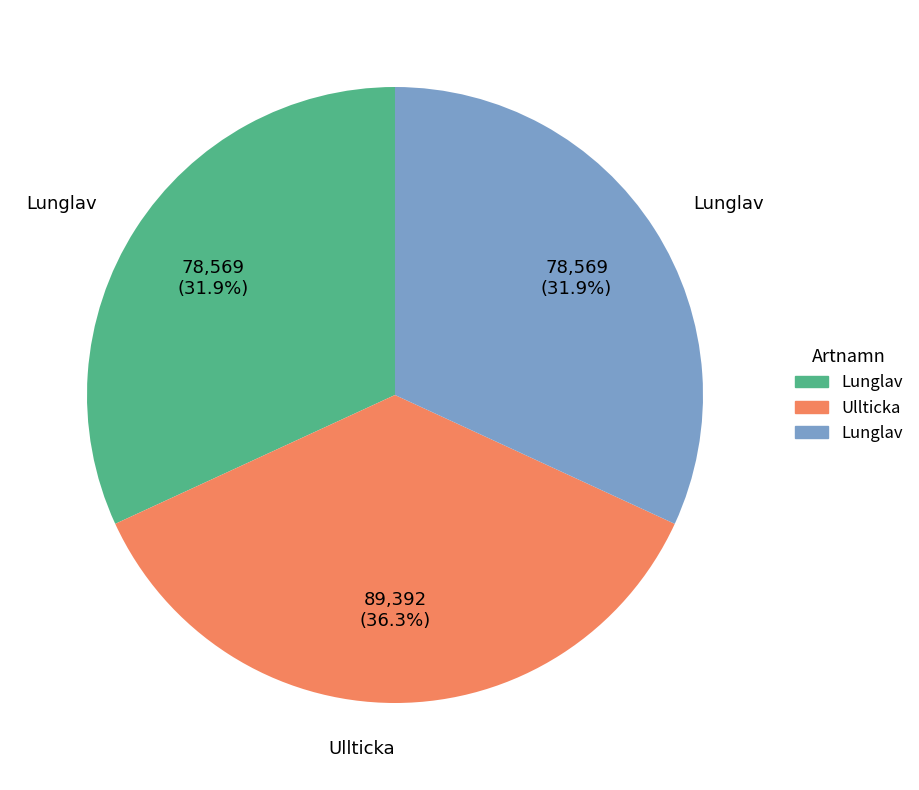

Is there any slice that represents more than half of the pie?

No